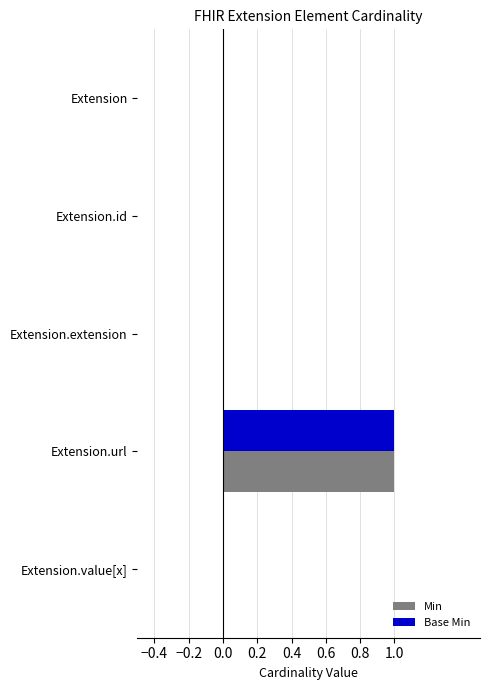

Which category has the highest value across all series?

Extension.url